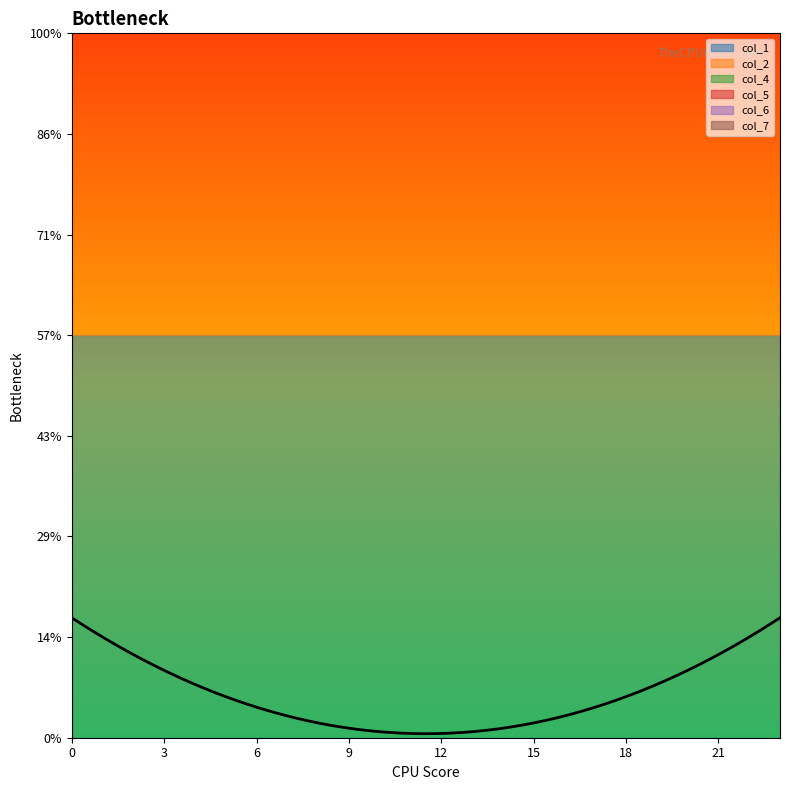

How many categories are shown in the chart?

24